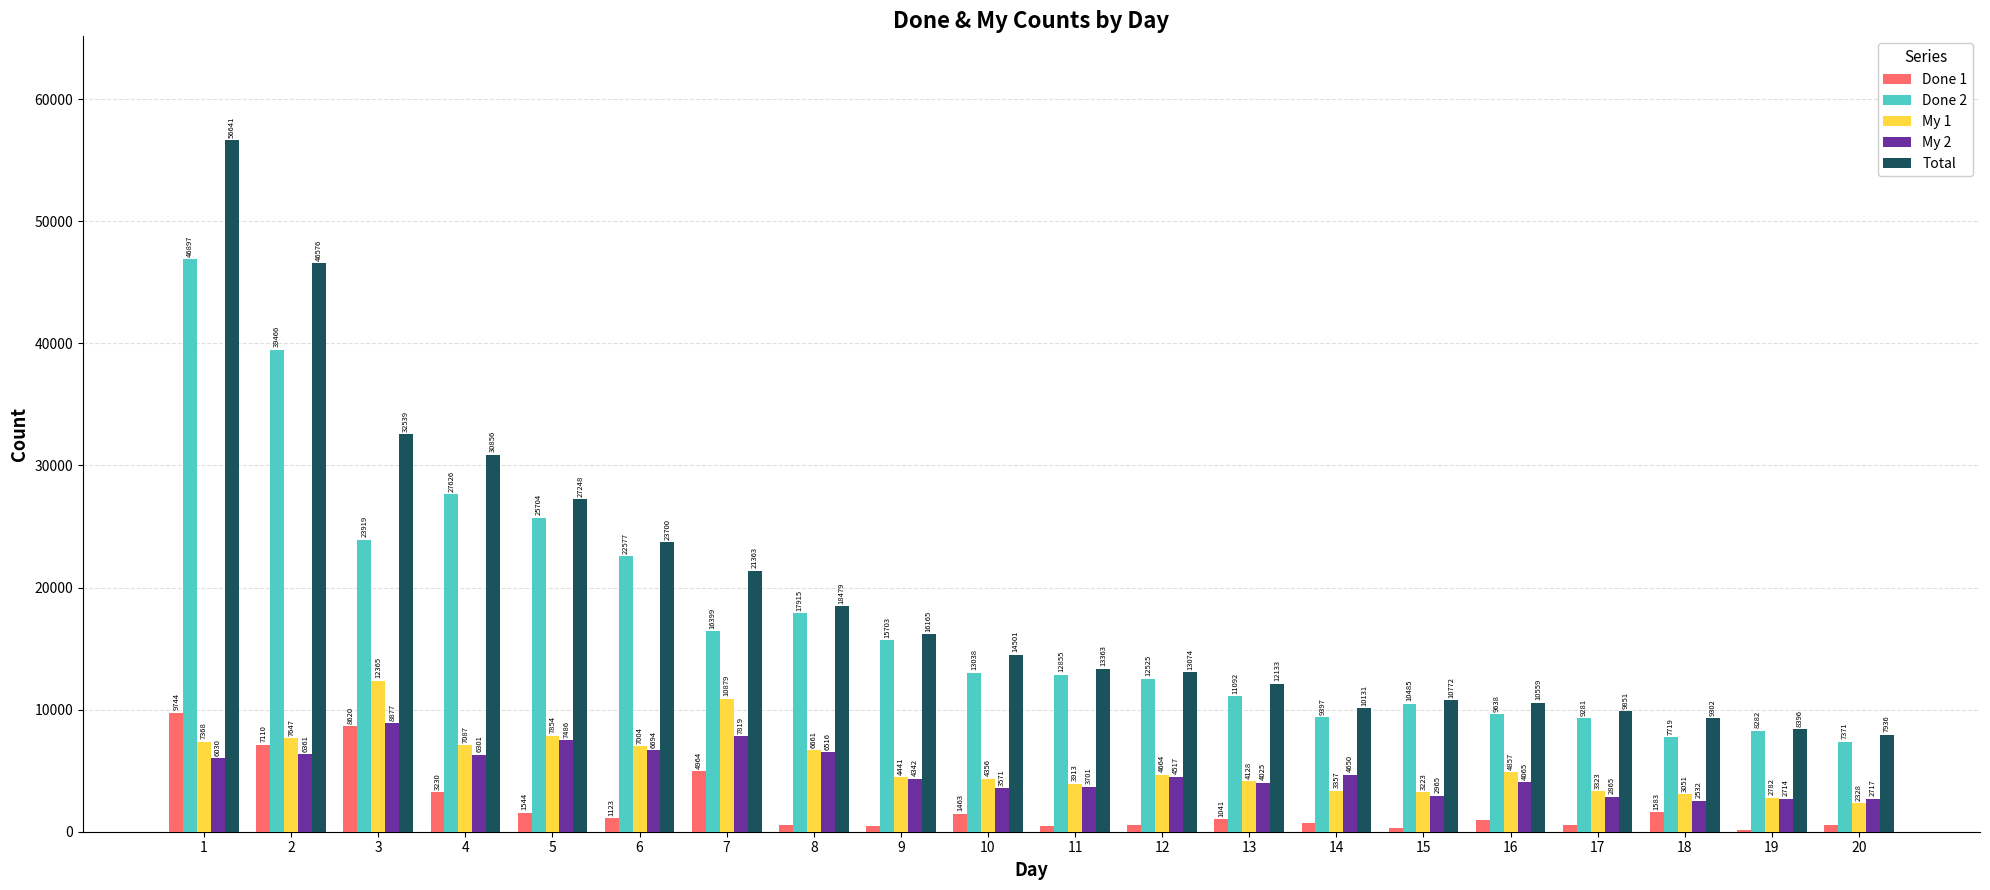

How many distinct data groups are displayed?

5